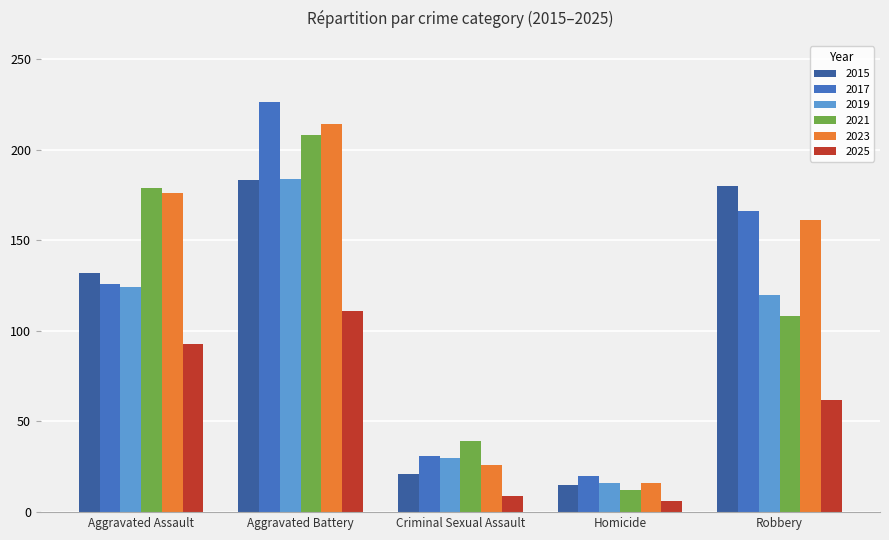

Is it true that 2015 equals 239 at Robbery?

False